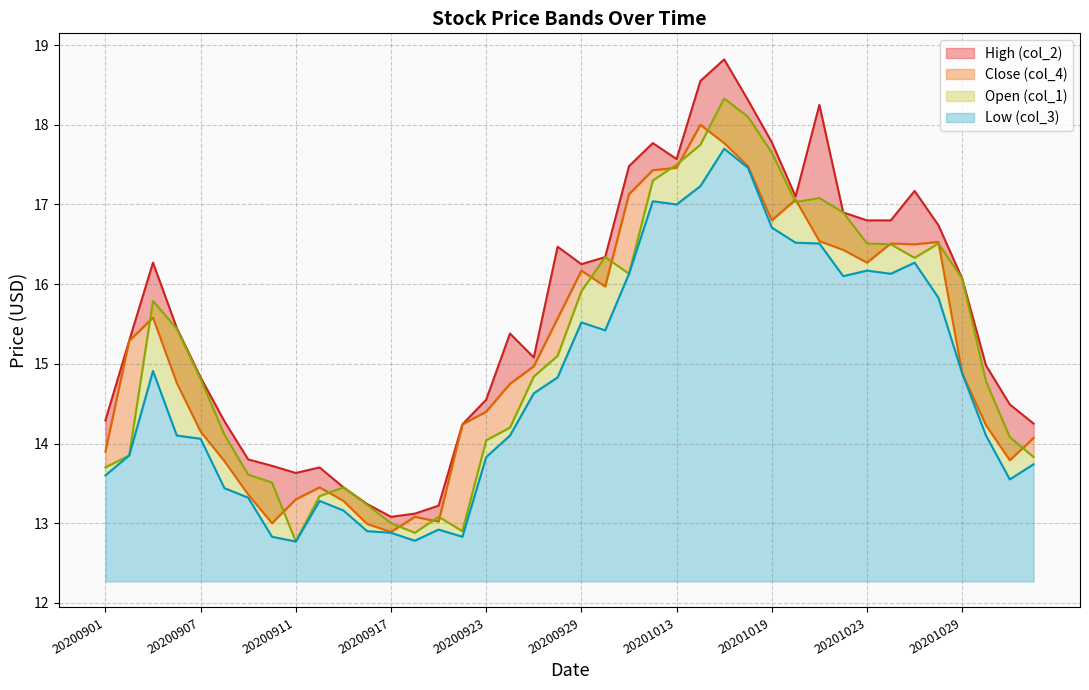

What is the total value across all series at 20200929?

63.9